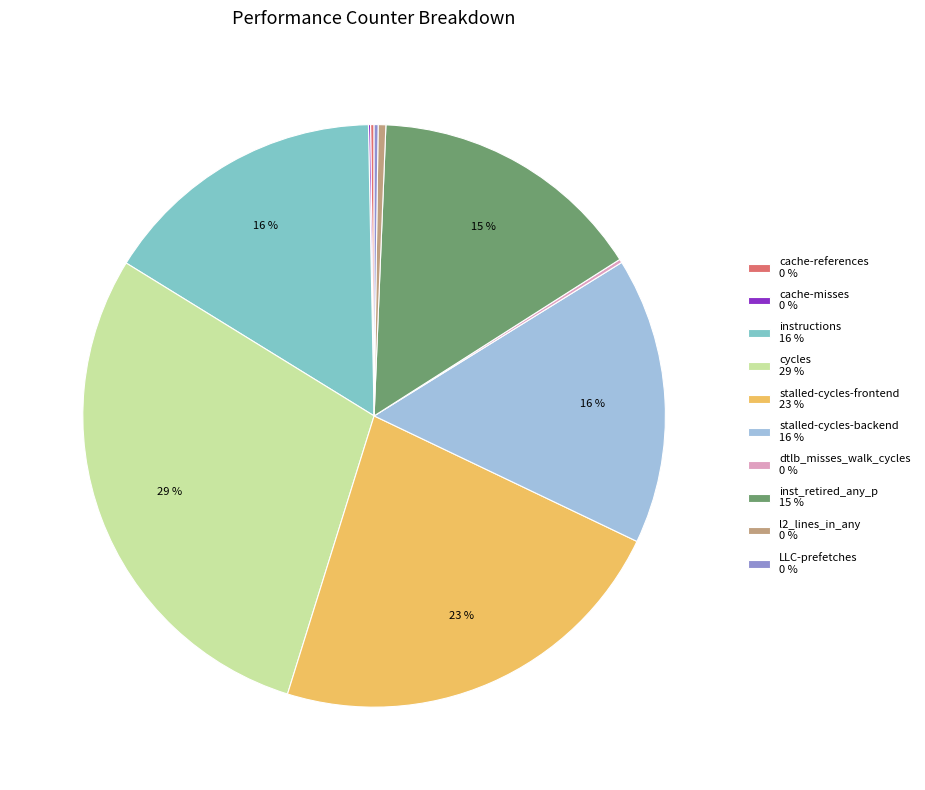

Does any single category account for the majority?

No